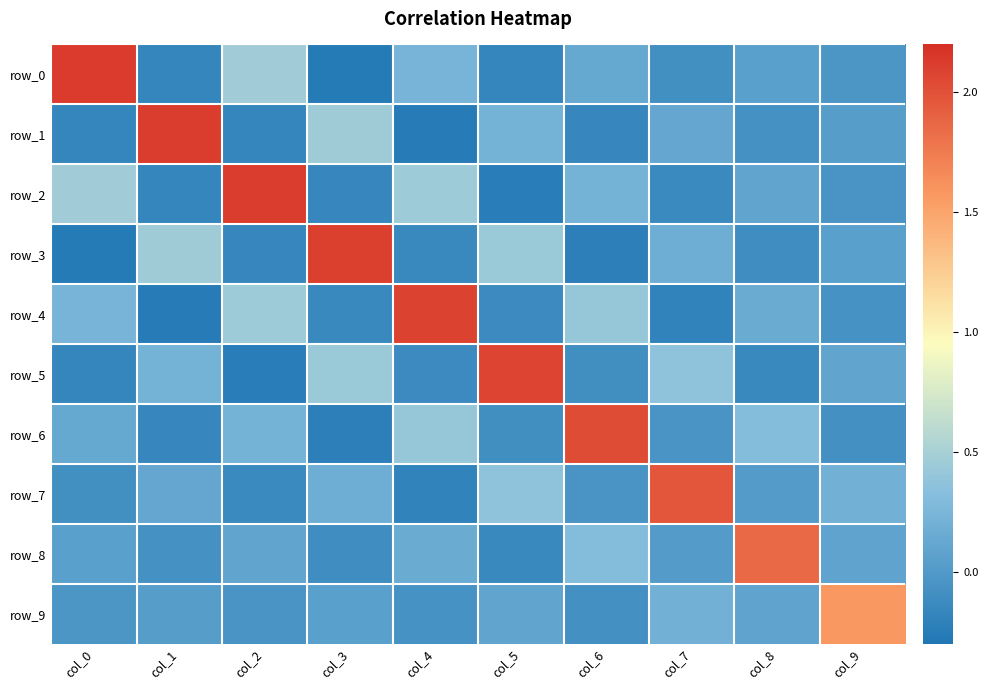

The value of row_0 at col_5 is -0.3. True or false?

False